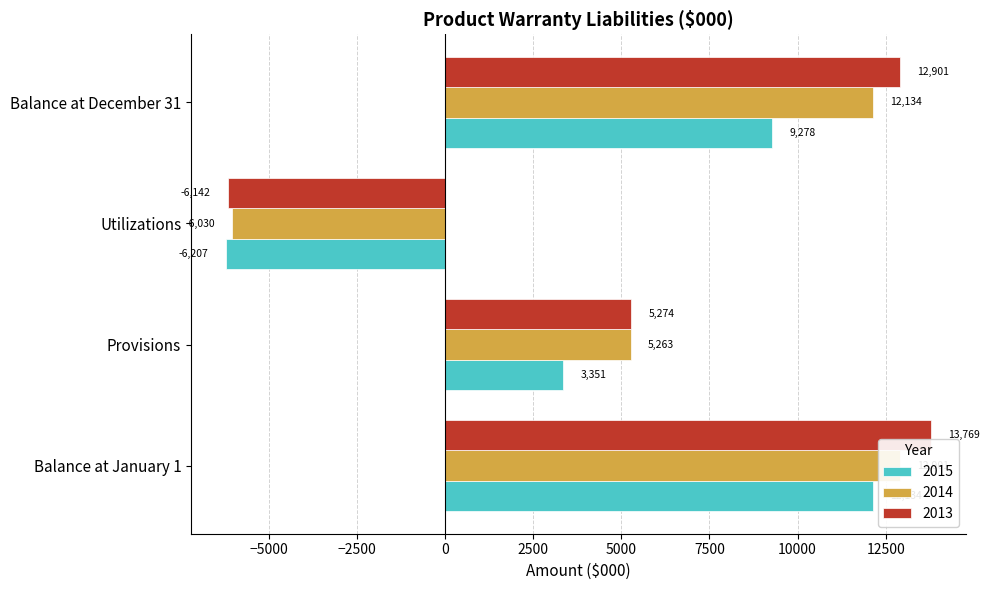

Reading right to left, what are all the values shown in this chart?

2015: 9278.0	-6207.1	3351.1	12134.0
2014: 12134.0	-6030.0	5263.0	12901.0
2013: 12901.0	-6141.7	5273.7	13769.0